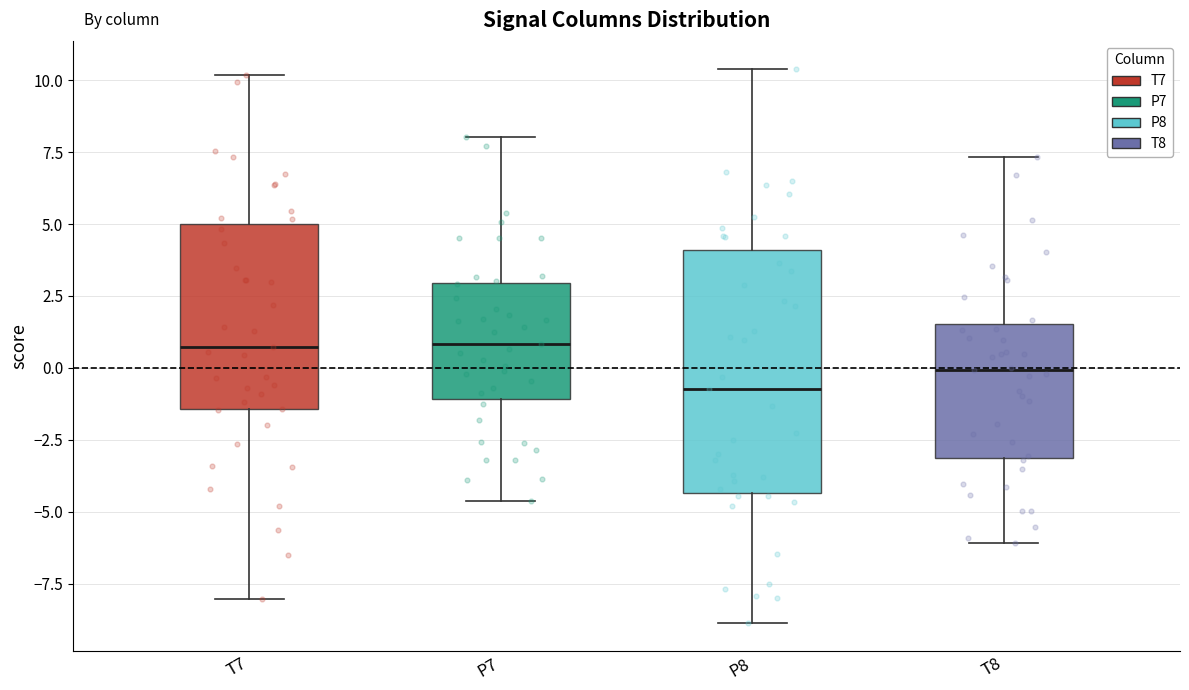

Which box is the tallest, from its lower edge to its upper edge?

P8